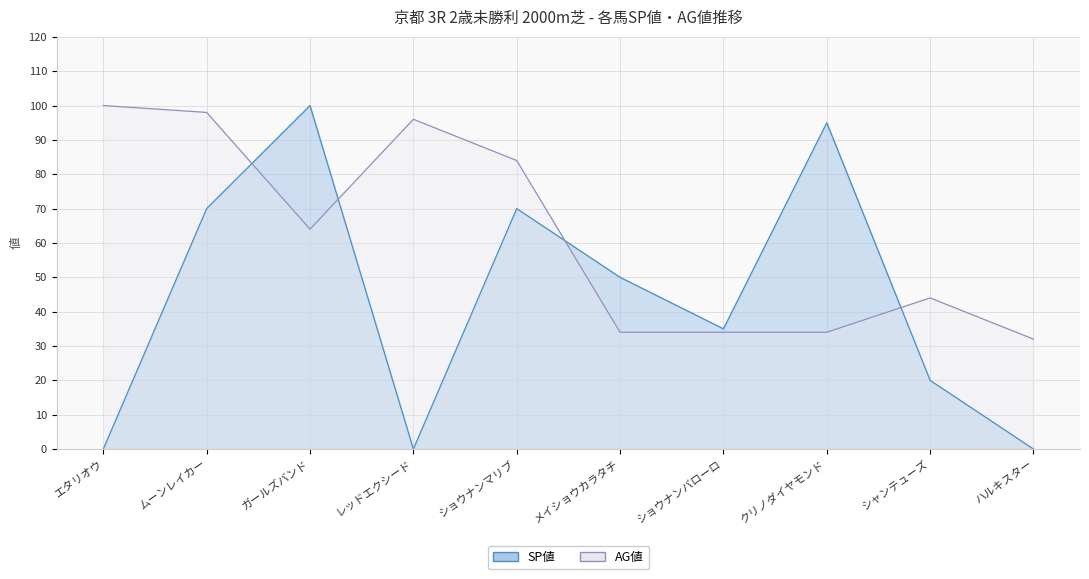

What is the total value across all series at ムーンレイカー?

168